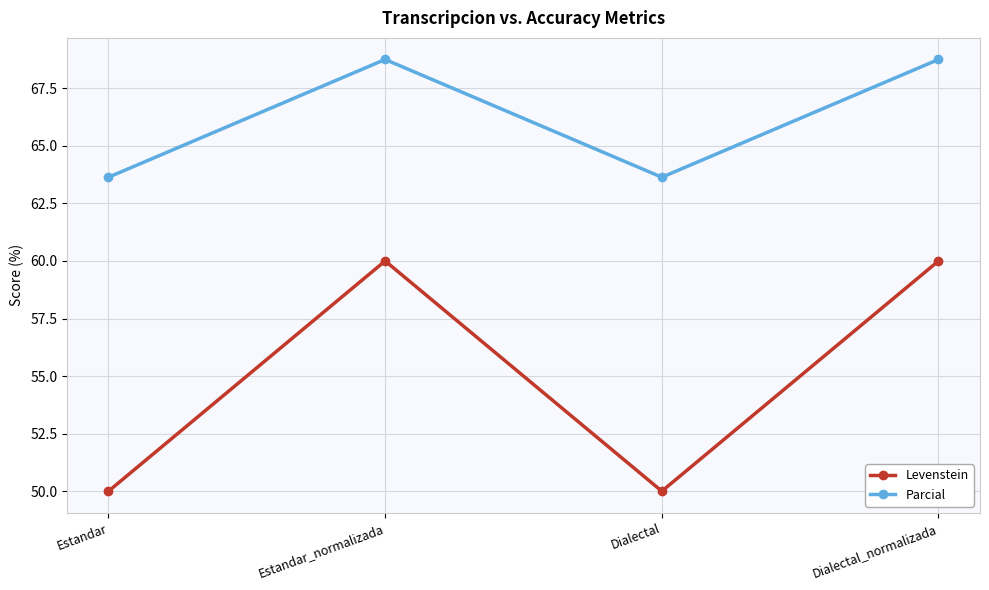

True or false: Levenstein and Parcial intersect in this chart.

False